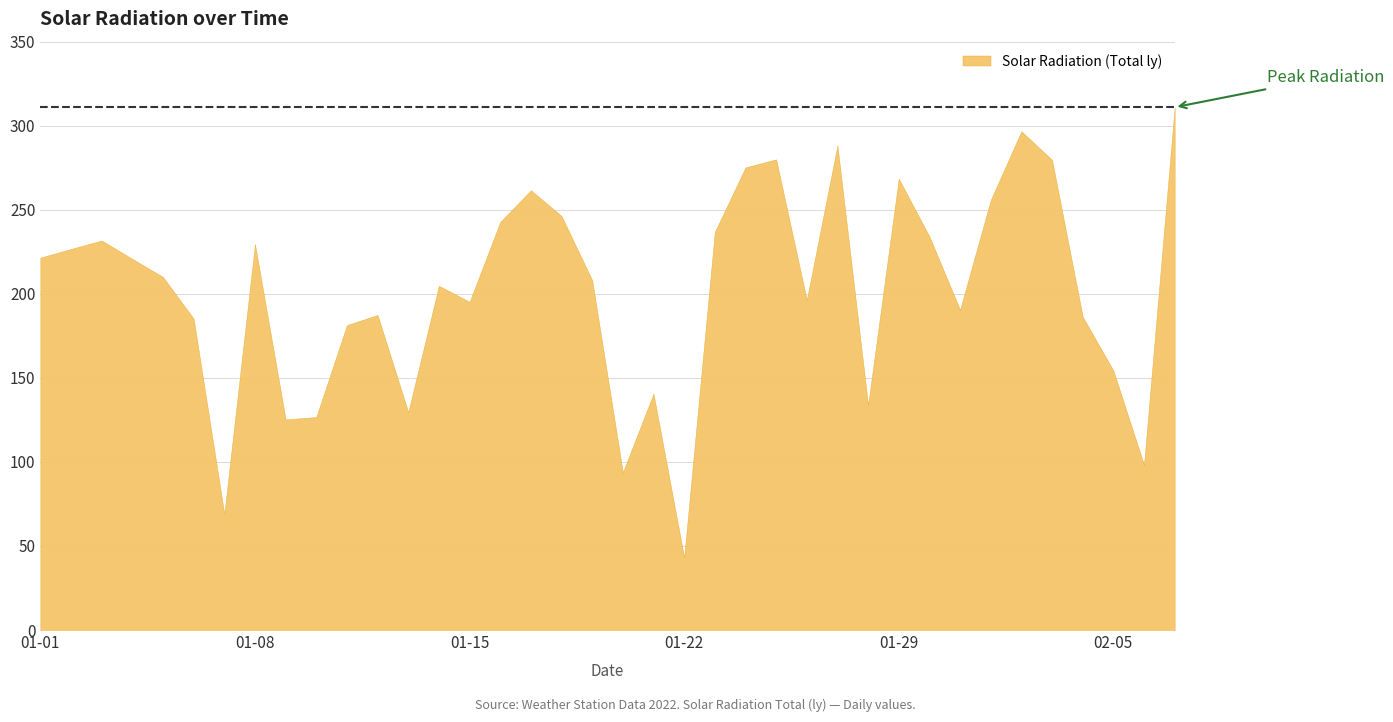

At which category does the chart reach its peak across all series?

2022-02-07